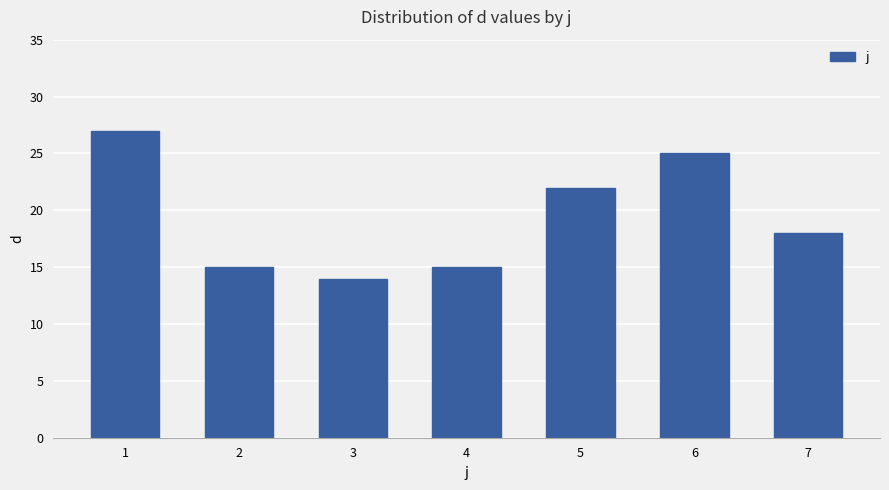

What is the maximum value shown in the chart?

27